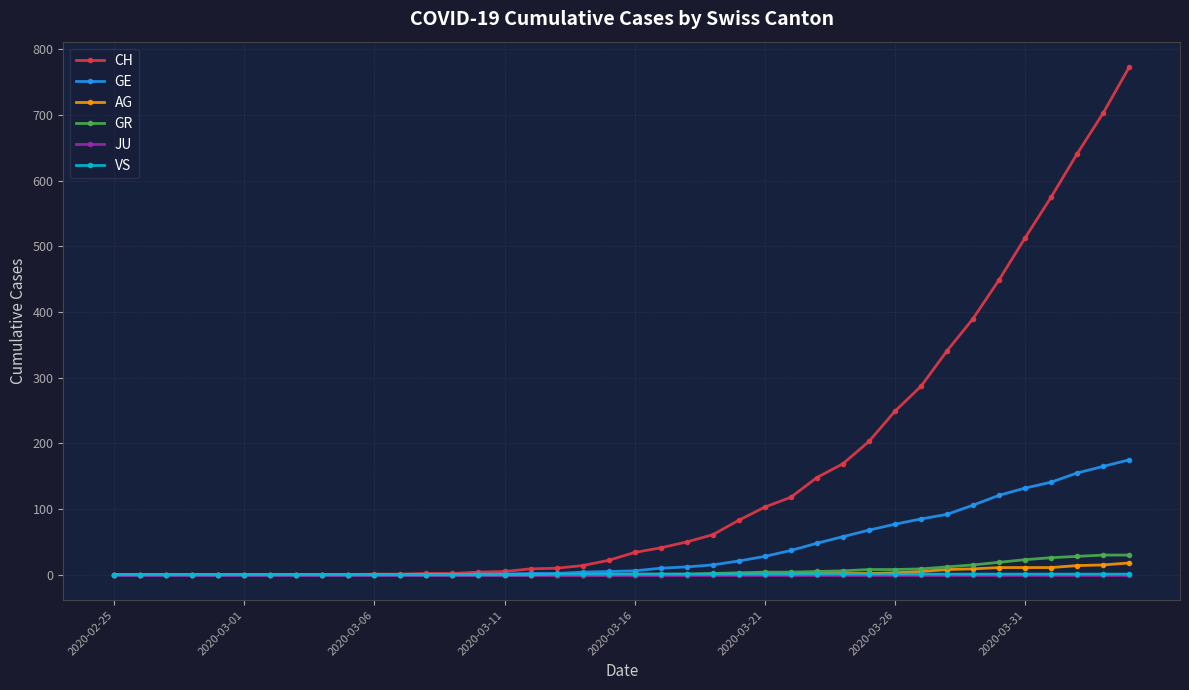

What is the greatest value displayed?

773